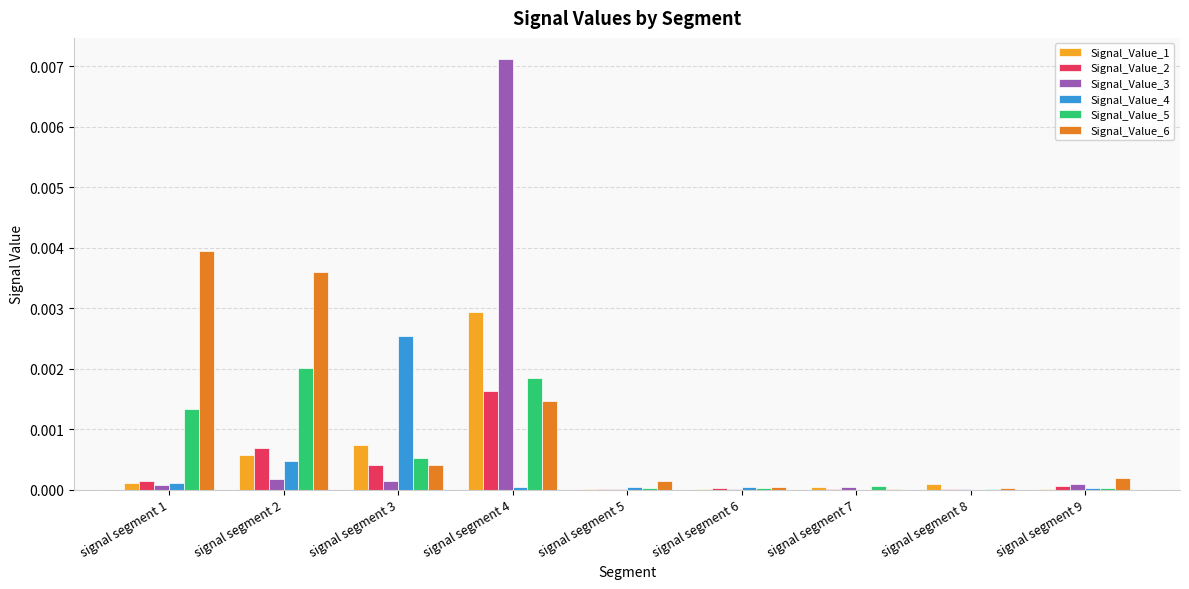

True or false: Signal_Value_3 has a value of 0.0 at signal segment 7.

True